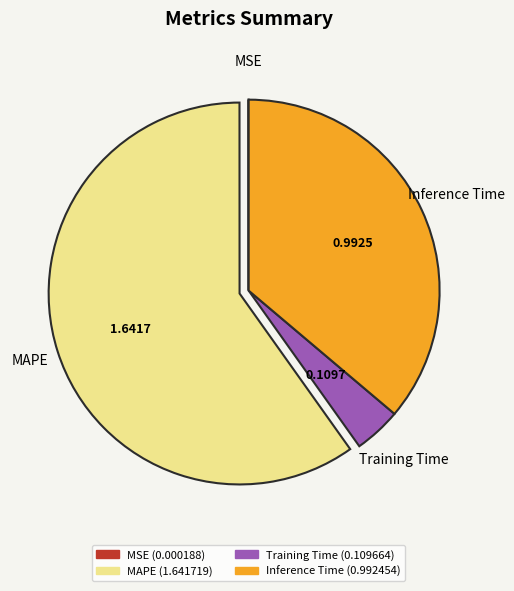

Is there any slice that represents more than half of the pie?

Yes